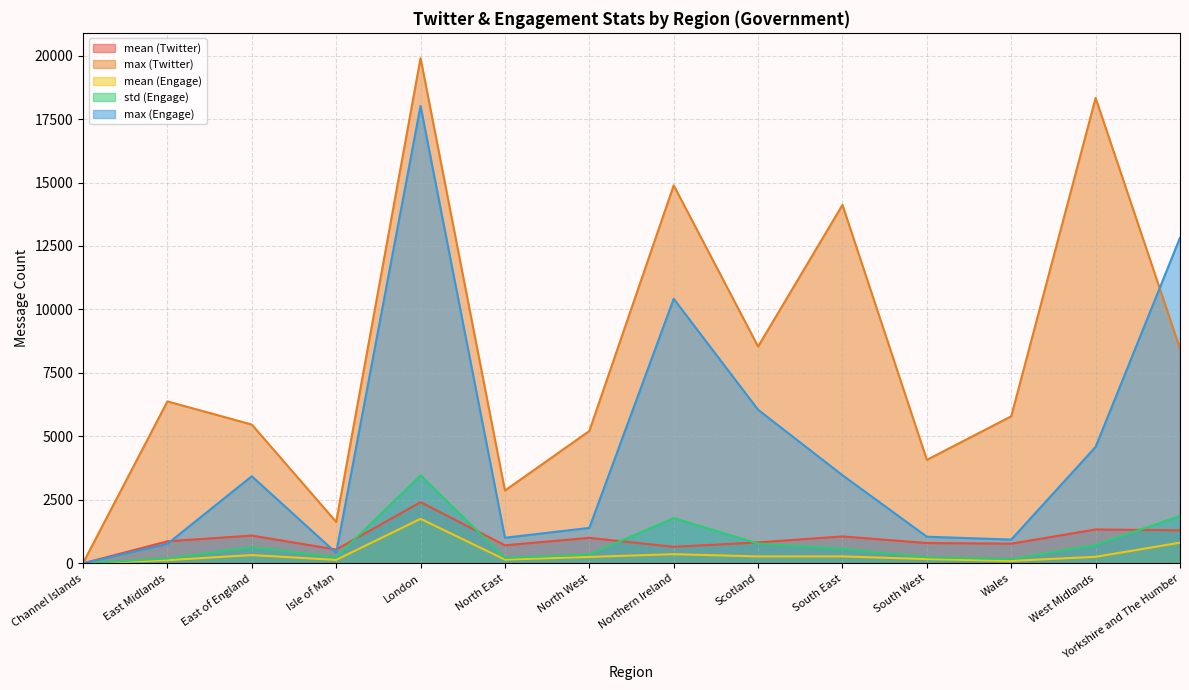

At how many categories does at least one series exceed 12741?

5